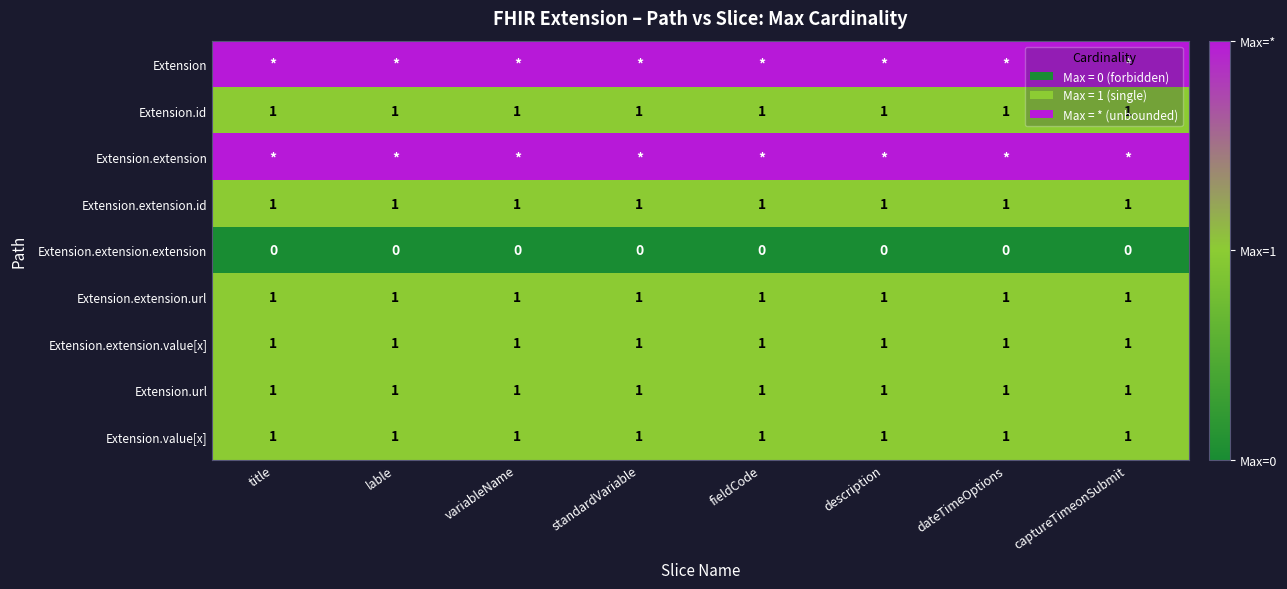

Is the value of Extension.extension.extension at title greater than the value of Extension.extension.url at fieldCode?

No